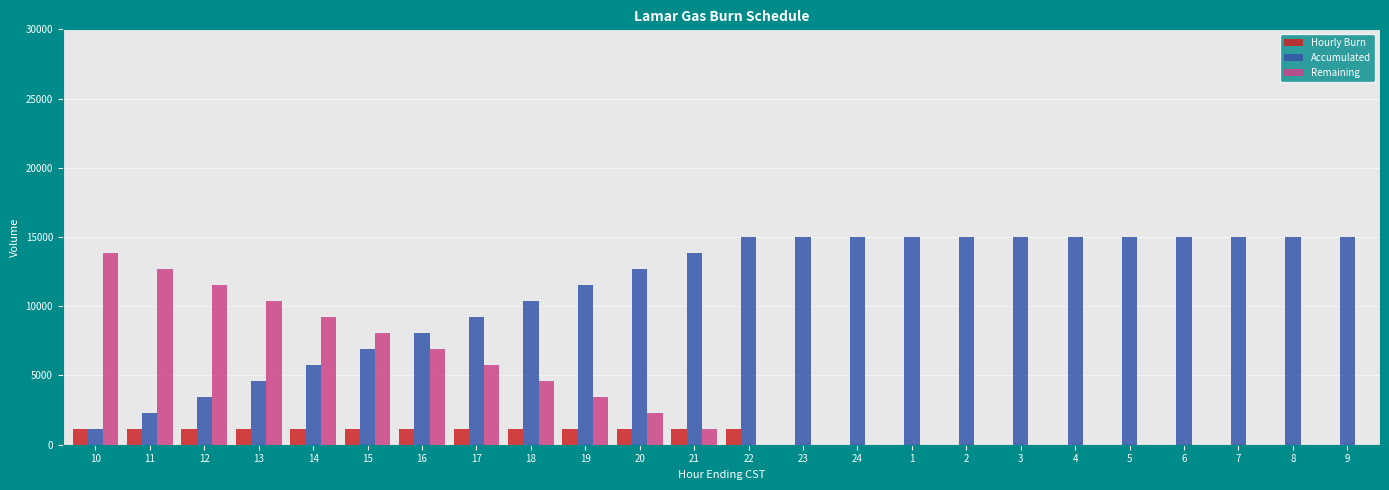

Are the bars horizontal?

No